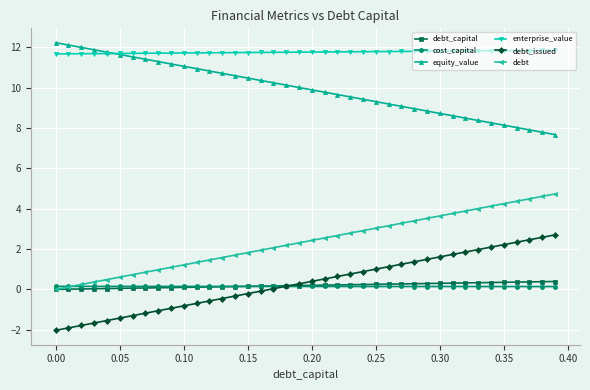

What is the value of the cost_capital point at the 23rd from the left?

0.1